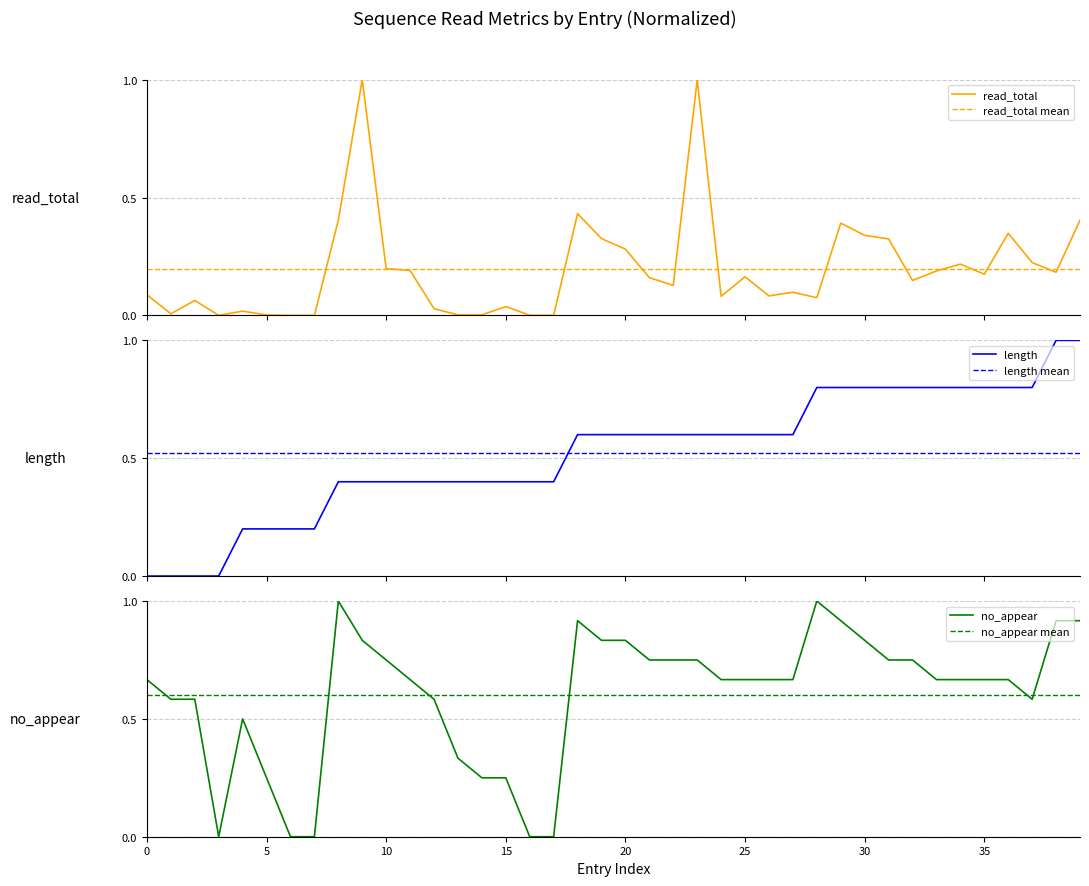

How many lines are shown in the chart?

3